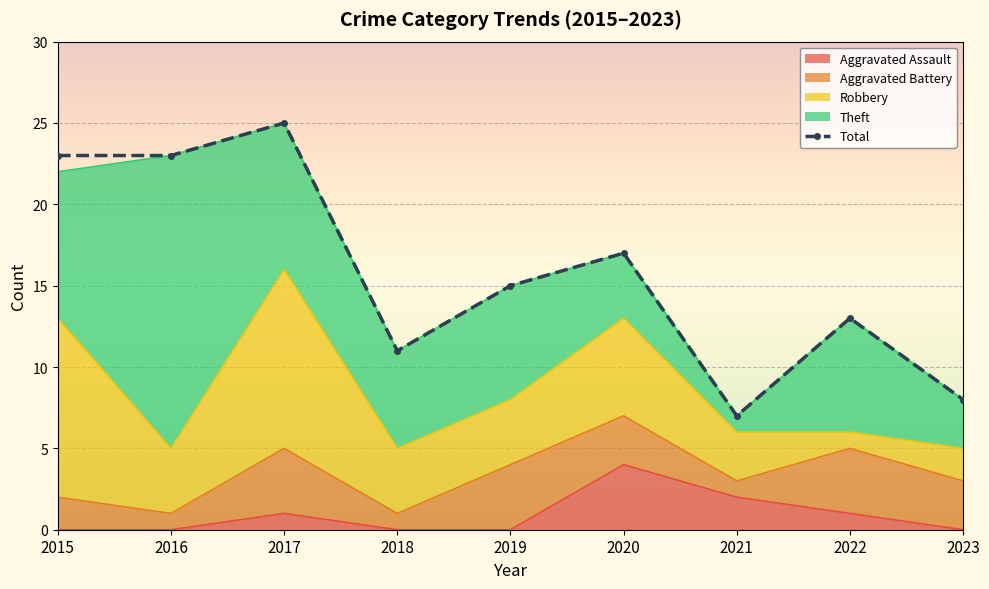

What is the value of the Total point at the 7th from the left?

7